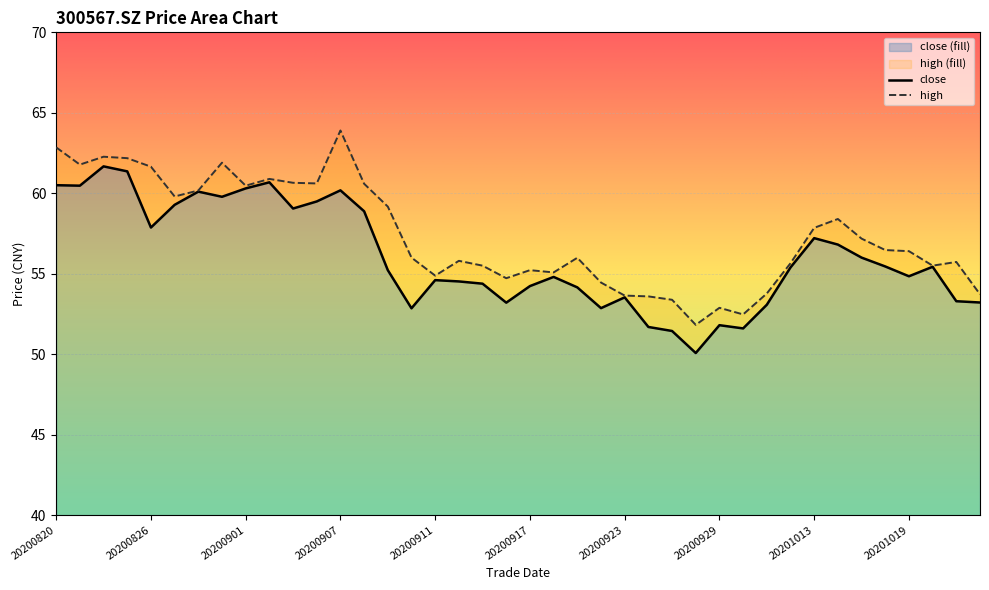

What is the difference between the maximum and minimum values in the close series?

11.6